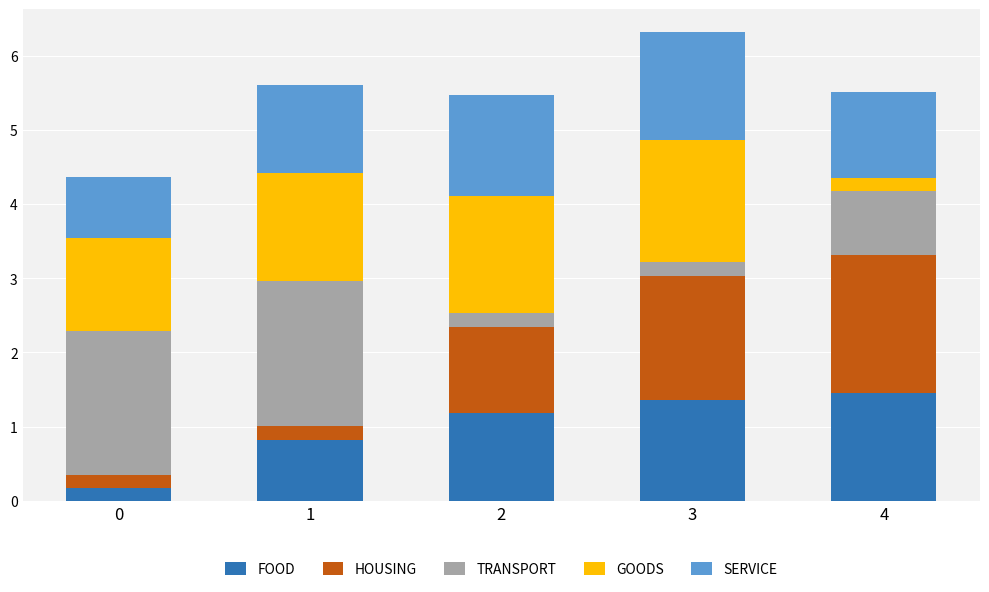

What is the average value of the FOOD series?

1.0